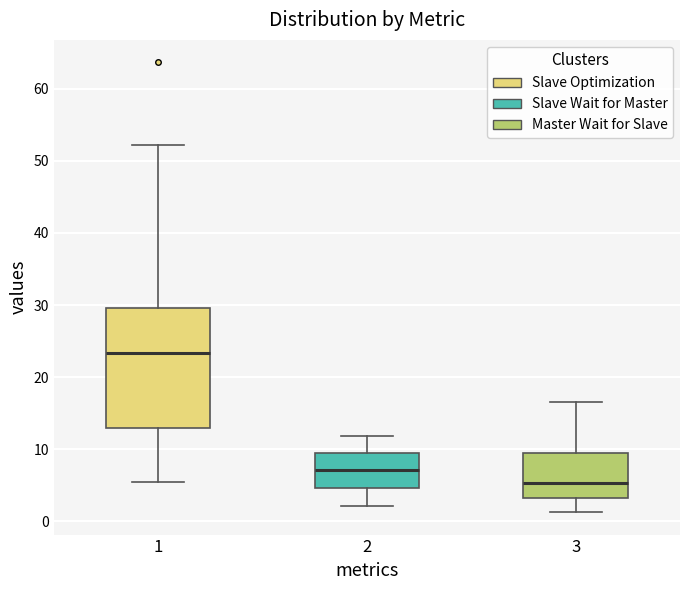

Reading left to right, transcribe this box plot: for each box, give where its median line is, the range the box spans, and where its two whiskers end, as read against the y-axis. The values are not printed on the chart, so give them approximately, as read against the axis.

1: median 23, box 13 to 30, whiskers 5 to 52
2: median 7, box 5 to 9, whiskers 2 to 12
3: median 5, box 3 to 10, whiskers 1 to 17